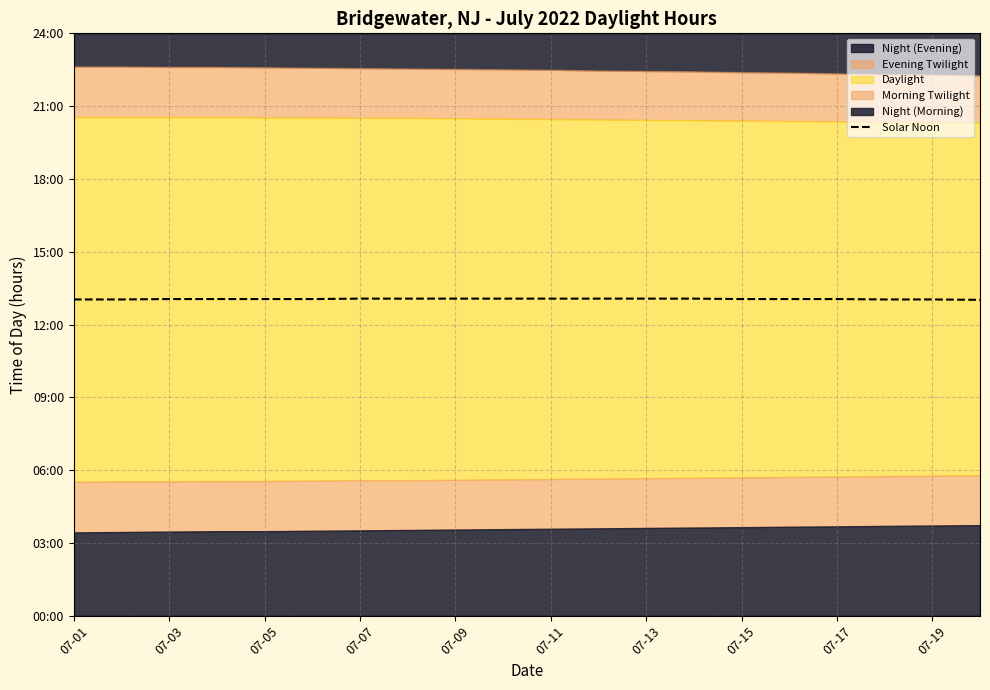

How many values are between 13 and 14?

20